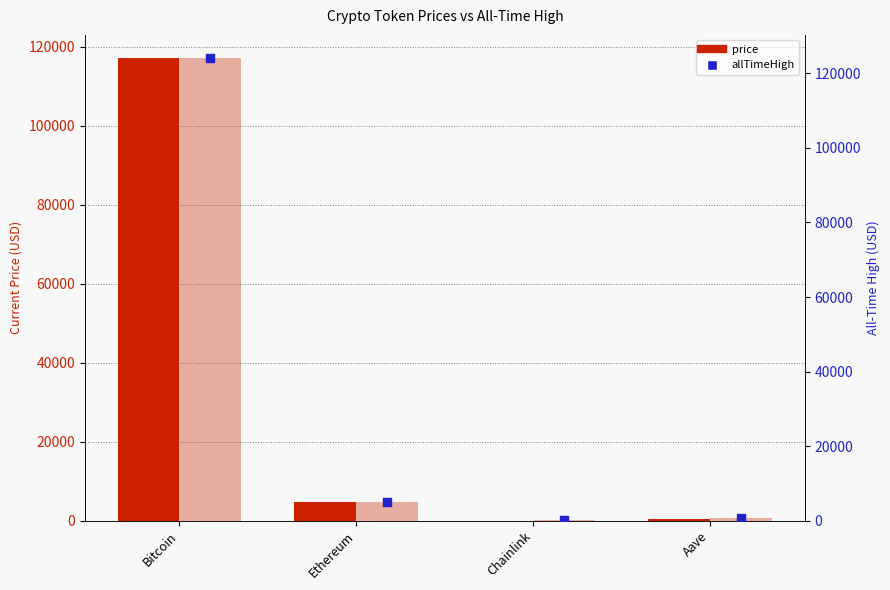

Which series has the largest Y range (max minus min)?

allTimeHigh_bar